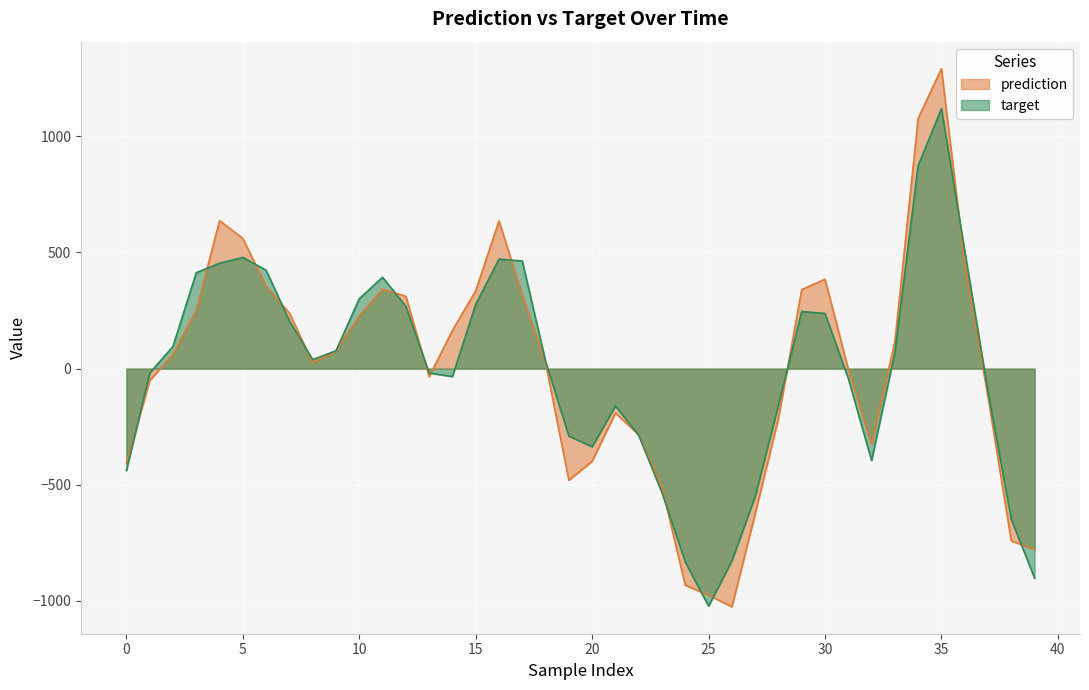

What is the greatest value displayed?

1291.5